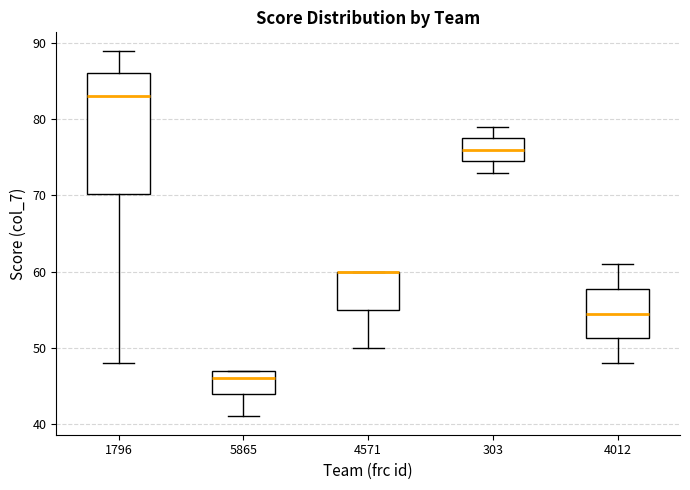

Reading left to right, transcribe this box plot: for each box, give where its median line is, the range the box spans, and where its two whiskers end, as read against the y-axis. The values are not printed on the chart, so give them approximately, as read against the axis.

1796: median 83, box 70 to 86, whiskers 48 to 89
5865: median 46, box 44 to 47, whiskers 41 to 47
4571: median 60 (drawn on the box's upper edge), box 55 to 60, whiskers 50 to 60
303: median 76, box 75 to 78, whiskers 73 to 79
4012: median 55, box 51 to 58, whiskers 48 to 61